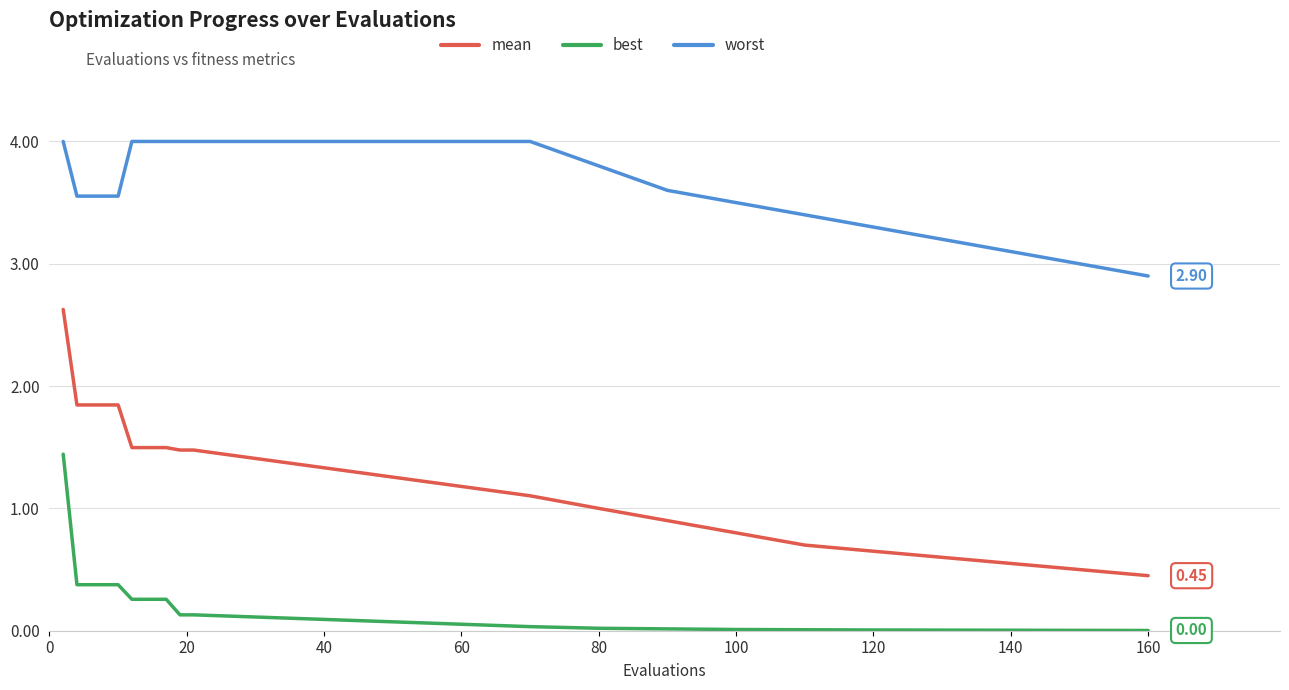

What is the difference between the maximum and minimum values in the worst series?

1.1